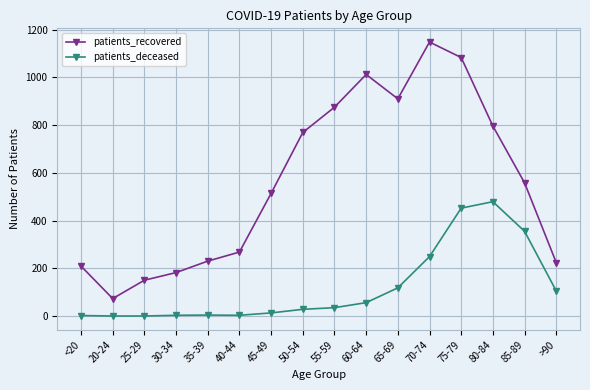

What is the label of the 1st point from the right?

>90